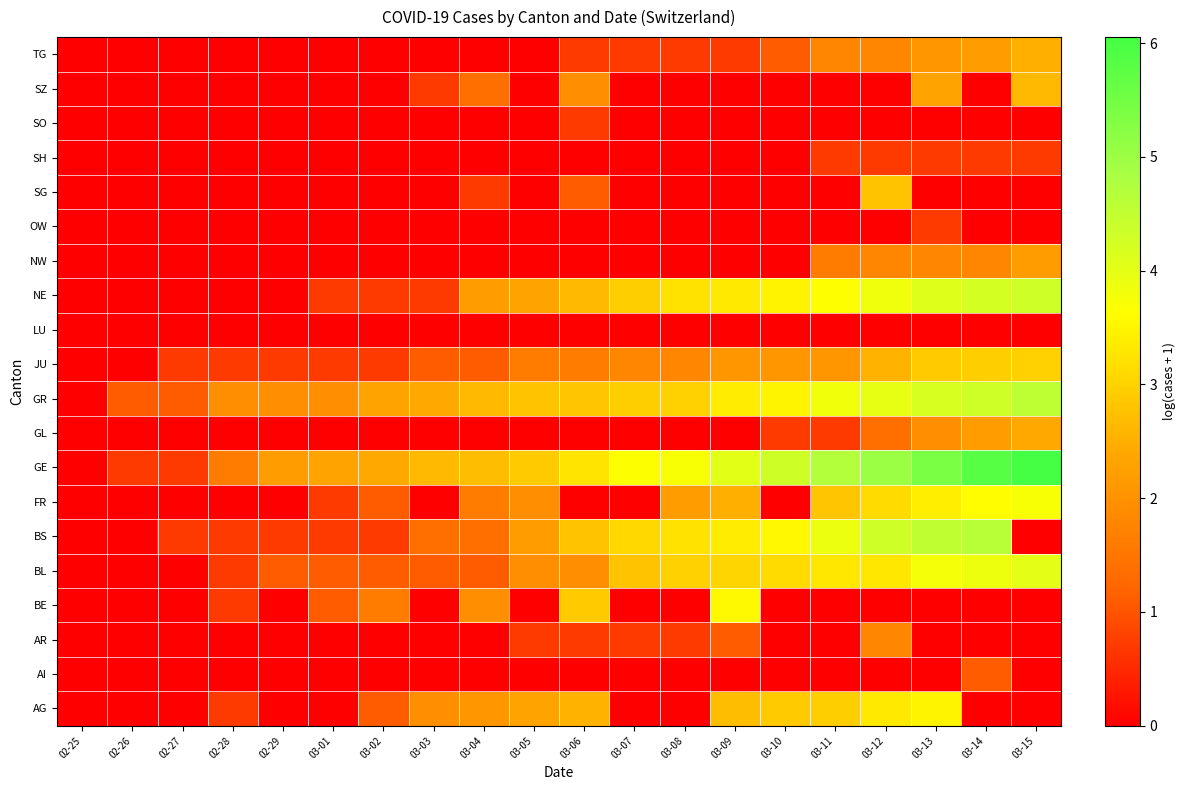

What is the total value across all series at 03-05?

18.7